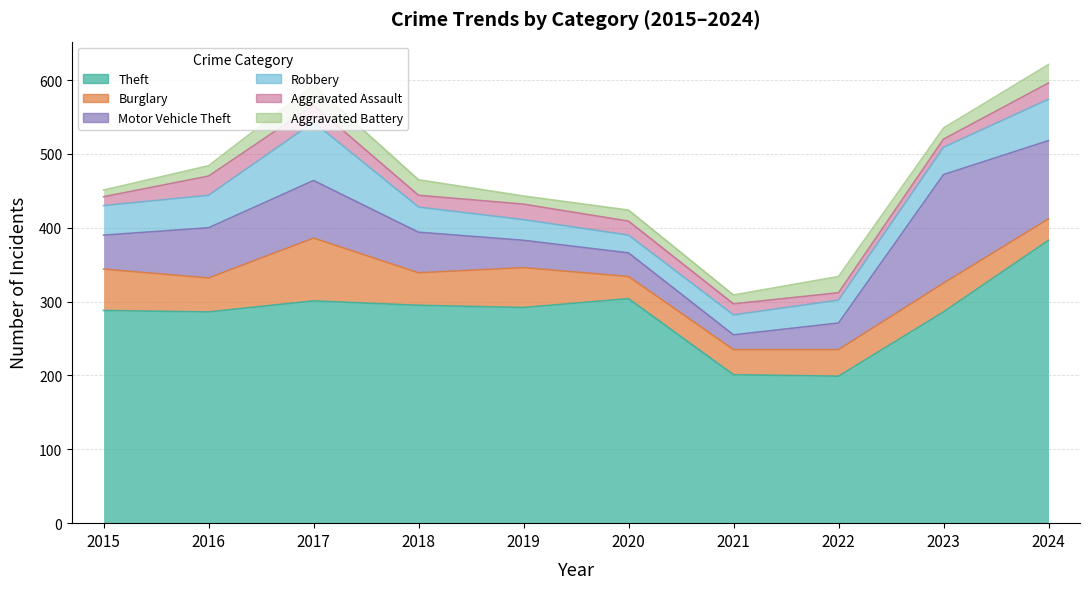

True or false: Burglary and Aggravated Battery intersect in this chart.

False